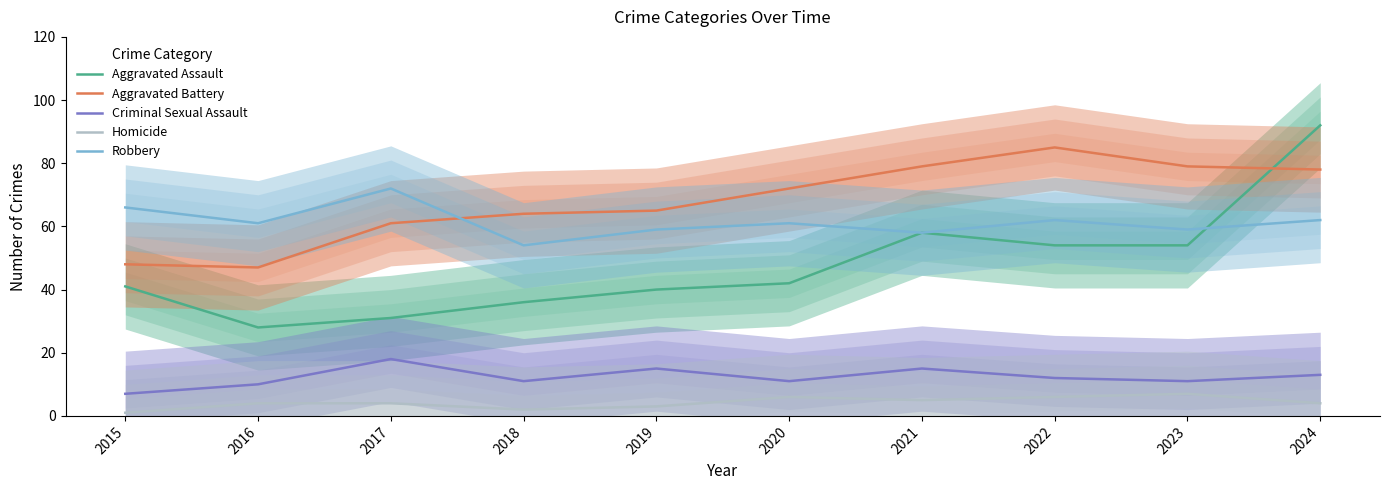

Which category has the highest value in the Criminal Sexual Assault series?

2017